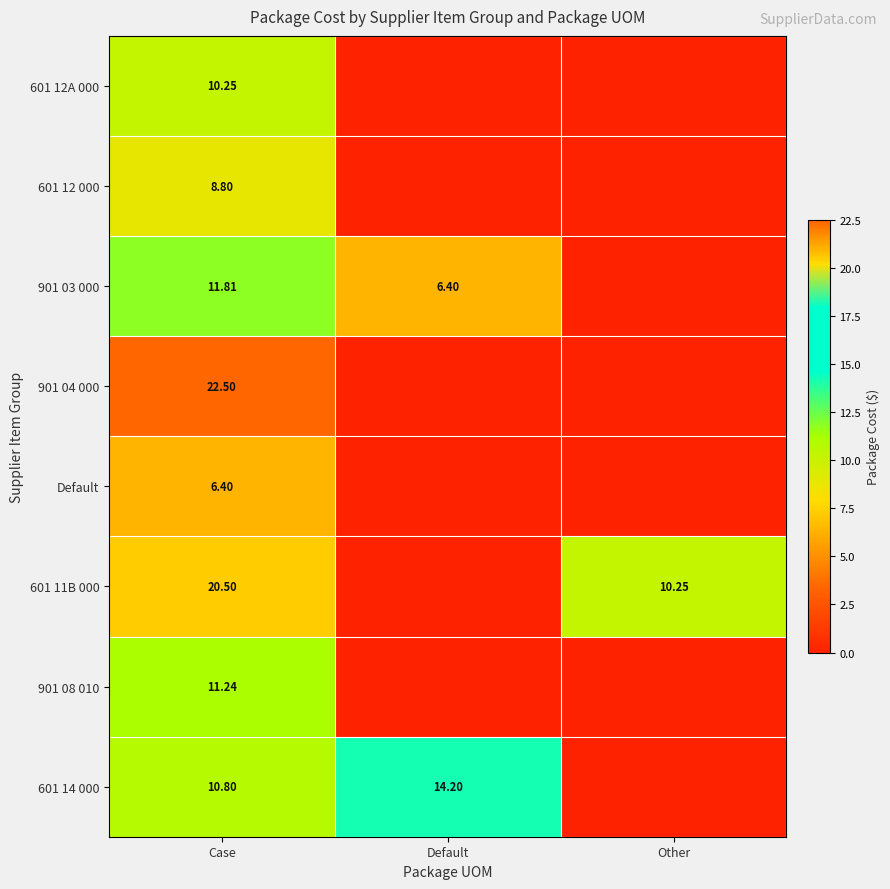

What is the greatest value displayed?

22.5